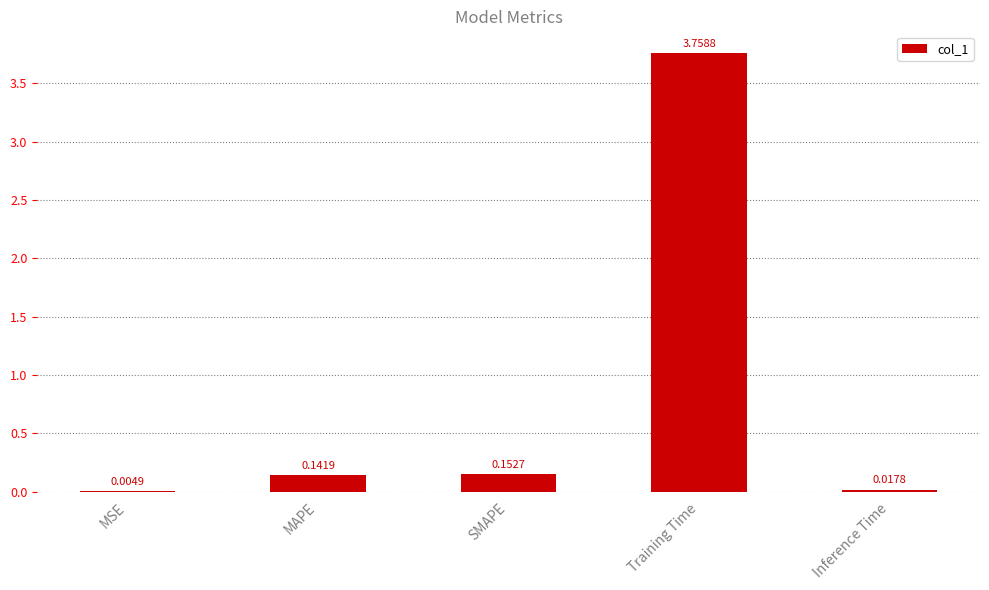

What is the sum of all values?

4.1